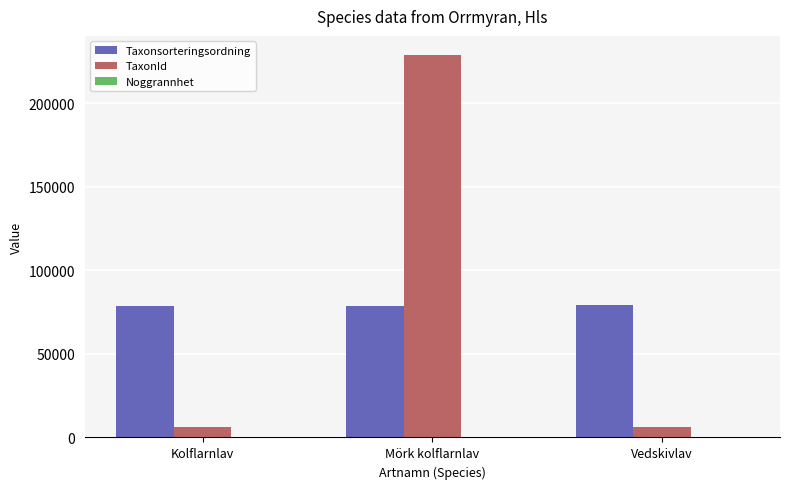

The Taxonsorteringsordning series shows 78546 at Kolflarnlav. True or false?

True